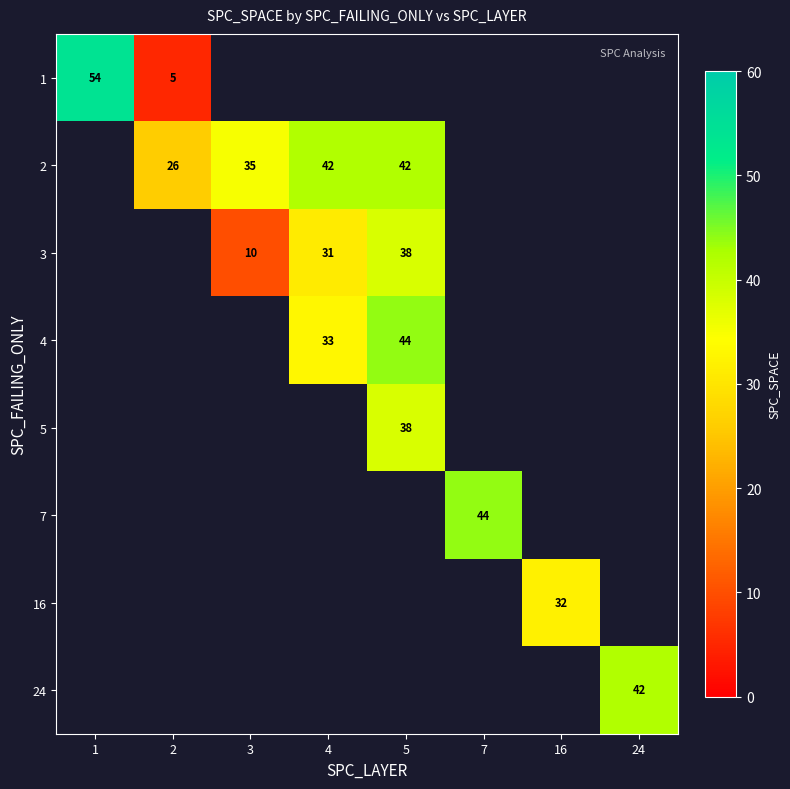

How many series are shown in this chart?

8